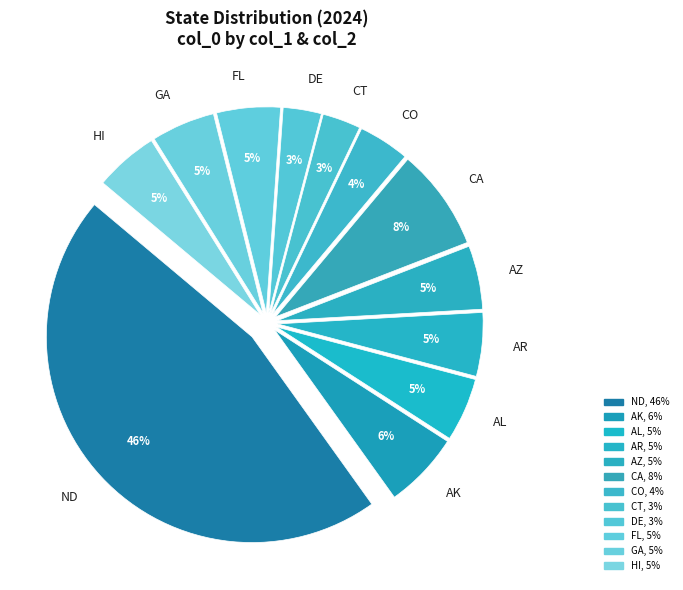

Do CT and GA together represent more than half of the pie?

No